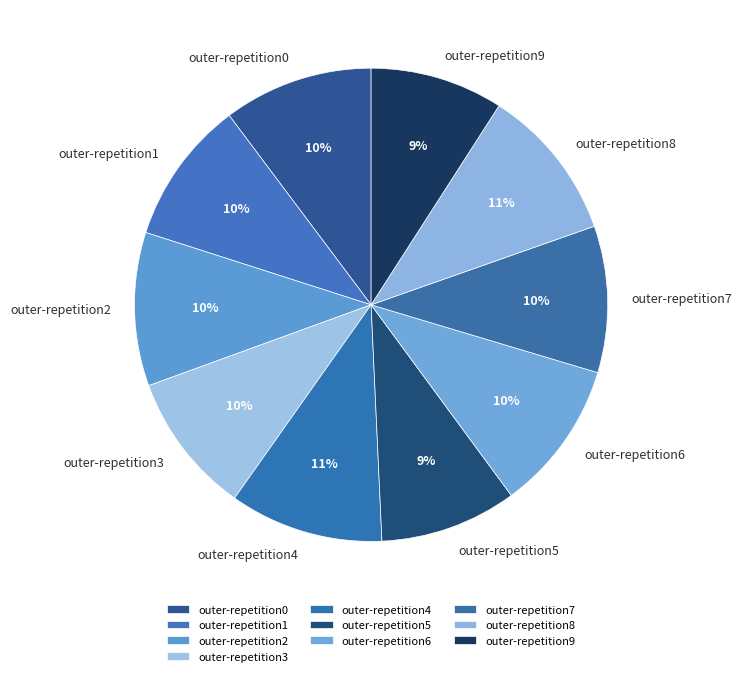

How many slices are in this pie chart?

10